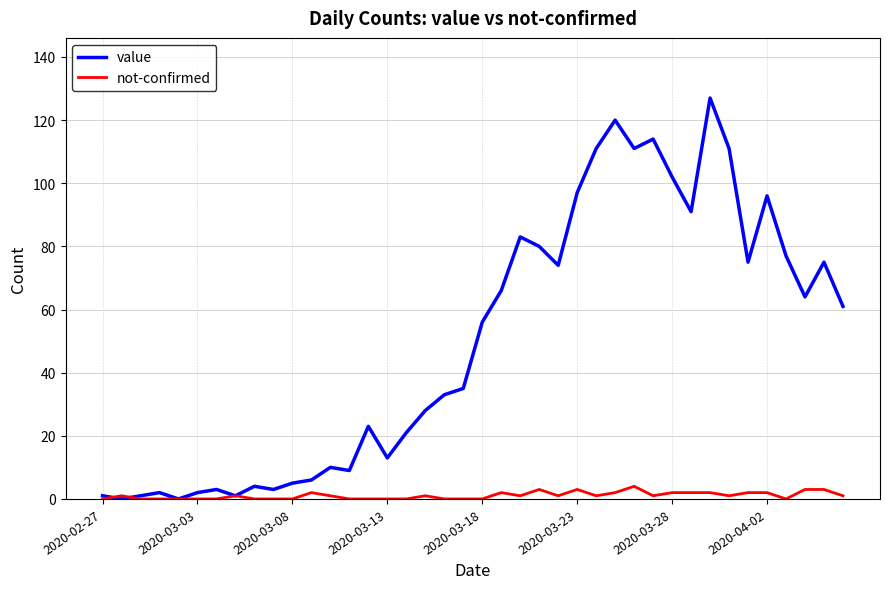

Which series has the widest spread of values?

value